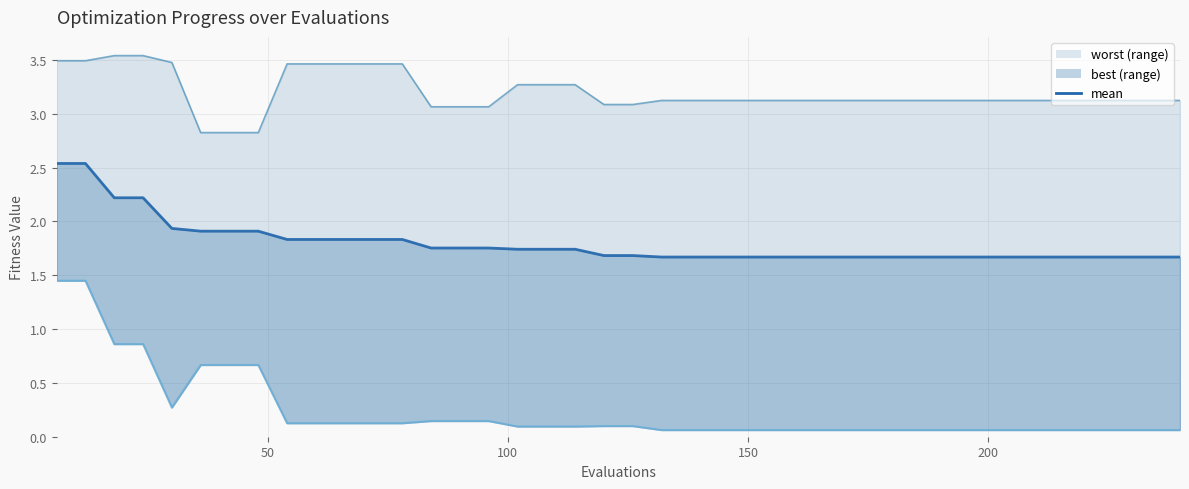

The chart shows a value of 2.8 at 14. True or false?

False